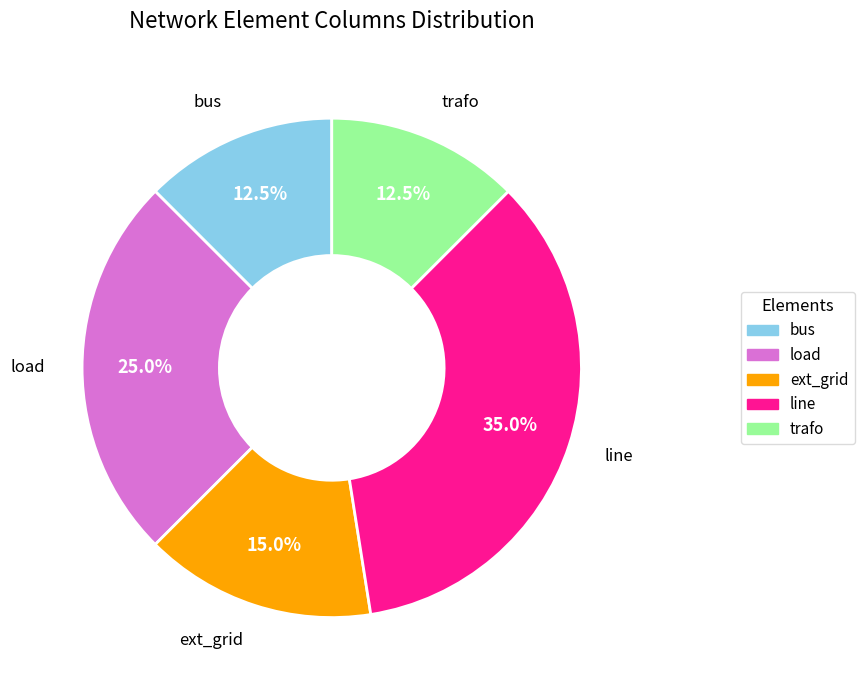

Which slice is the largest?

line